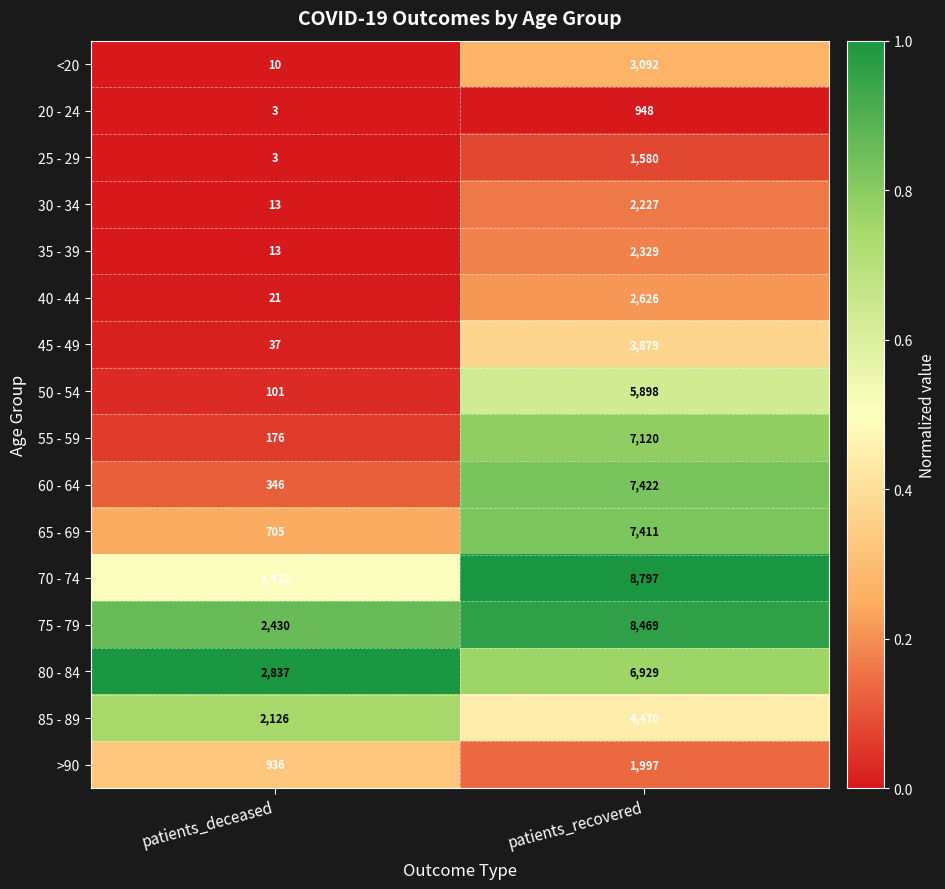

Which series has the largest total across all categories?

75 - 79